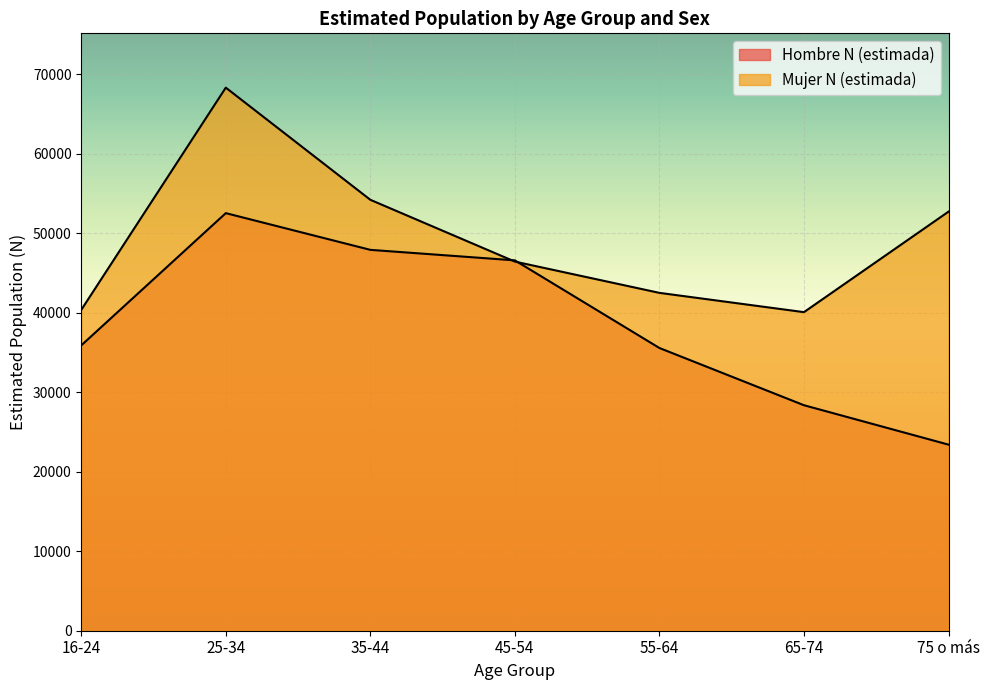

What is the value of the Mujer N (estimada) point at the 3rd from the left?

54183